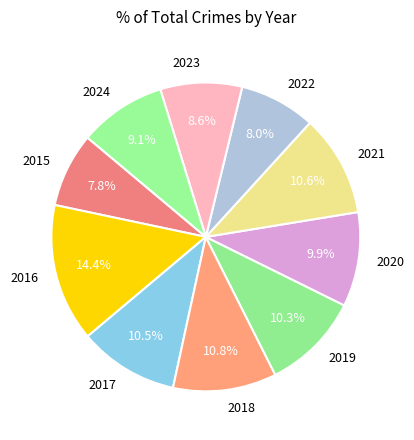

True or false: 2016 accounts for 1% of the total.

False